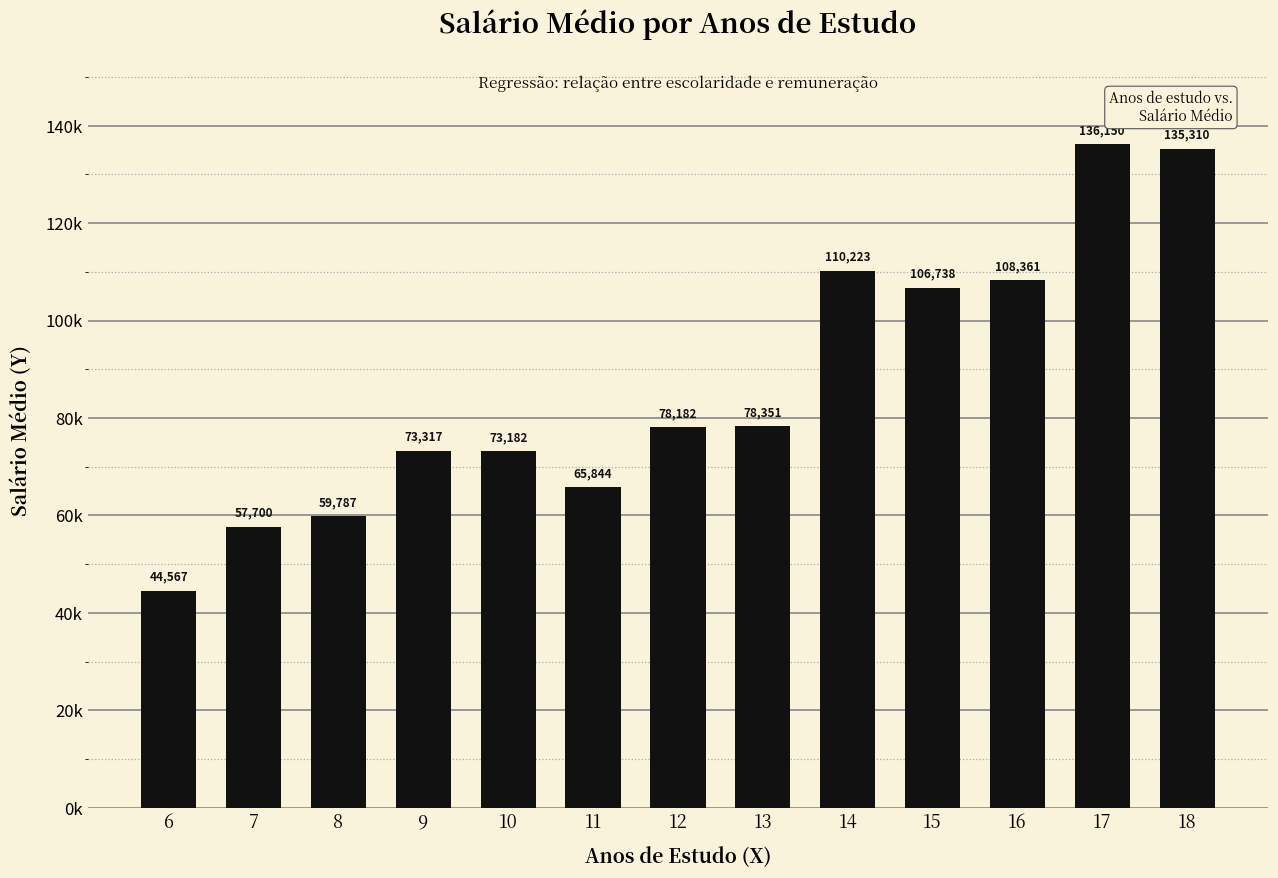

Is it true that the value at 10 is 73182?

True